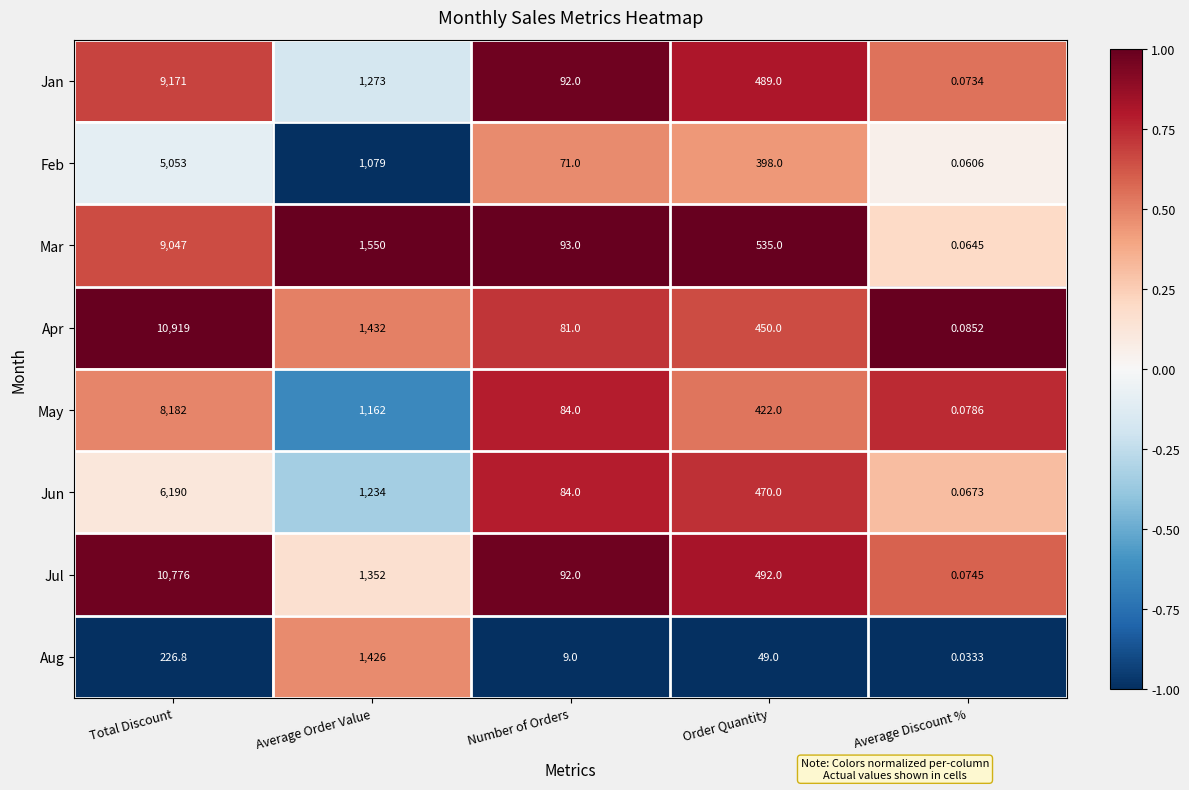

At which category does the chart reach its minimum across all series?

Average Discount %